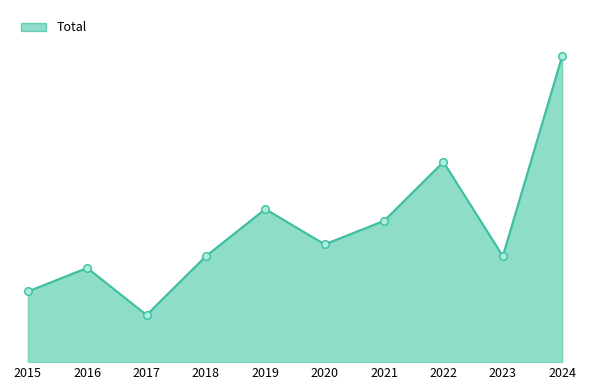

What is the ratio of the value at 2018 to the value at 2022?

0.5